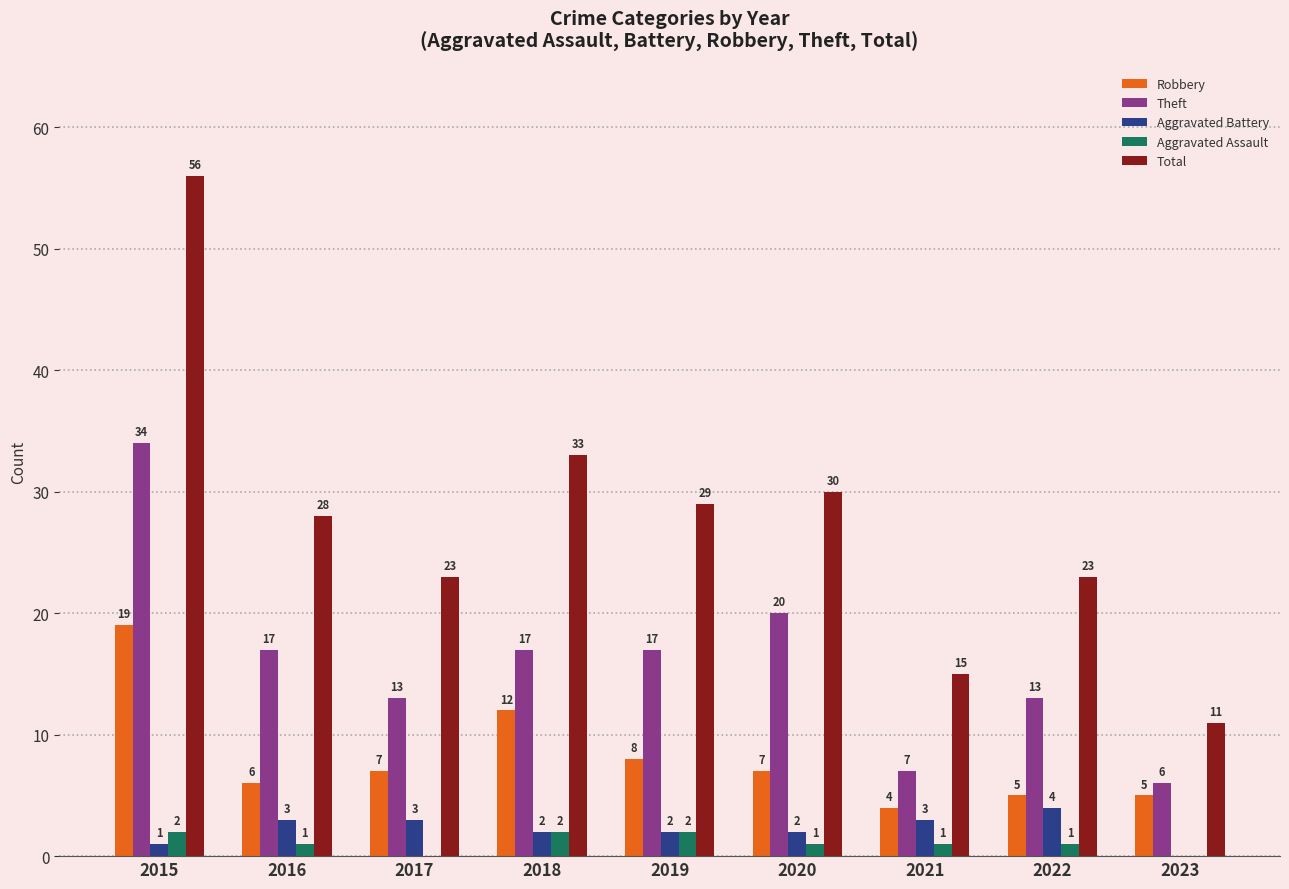

Reading right to left, transcribe all the data shown in this chart.

Robbery: 5	5	4	7	8	12	7	6	19
Theft: 6	13	7	20	17	17	13	17	34
Aggravated Battery: 0	4	3	2	2	2	3	3	1
Aggravated Assault: 0	1	1	1	2	2	0	1	2
Total: 11	23	15	30	29	33	23	28	56